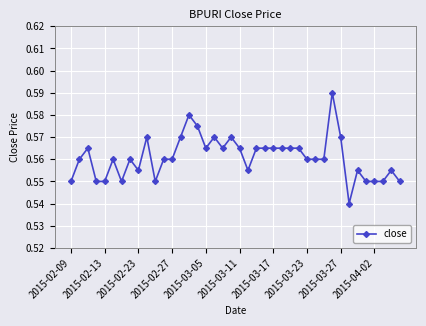

How many values are between 0 and 1?

40